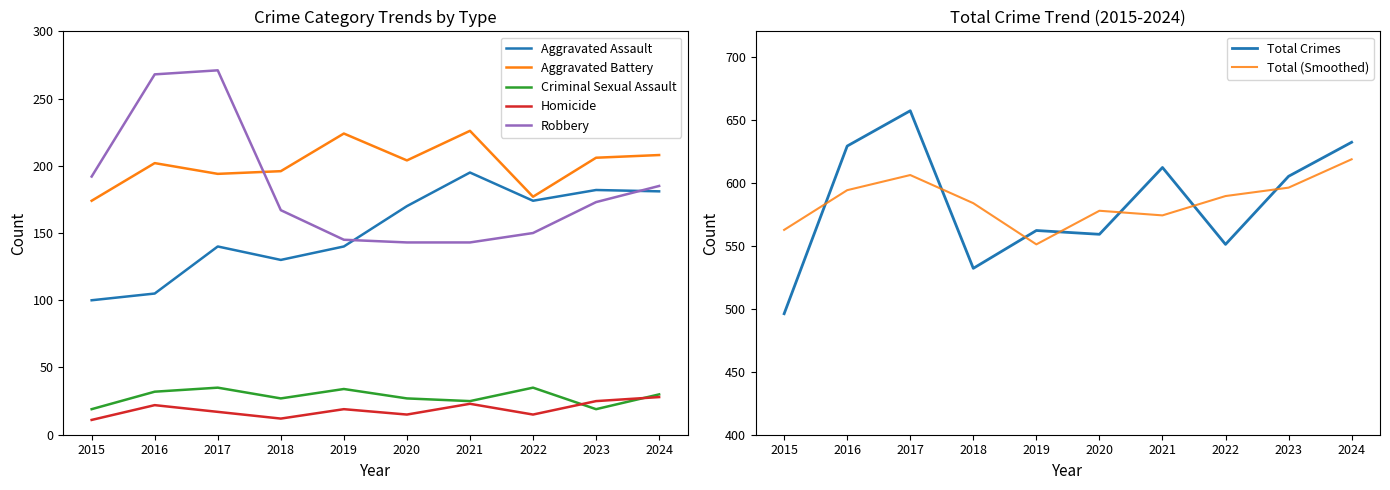

True or false: Aggravated Battery and Total intersect in this chart.

False